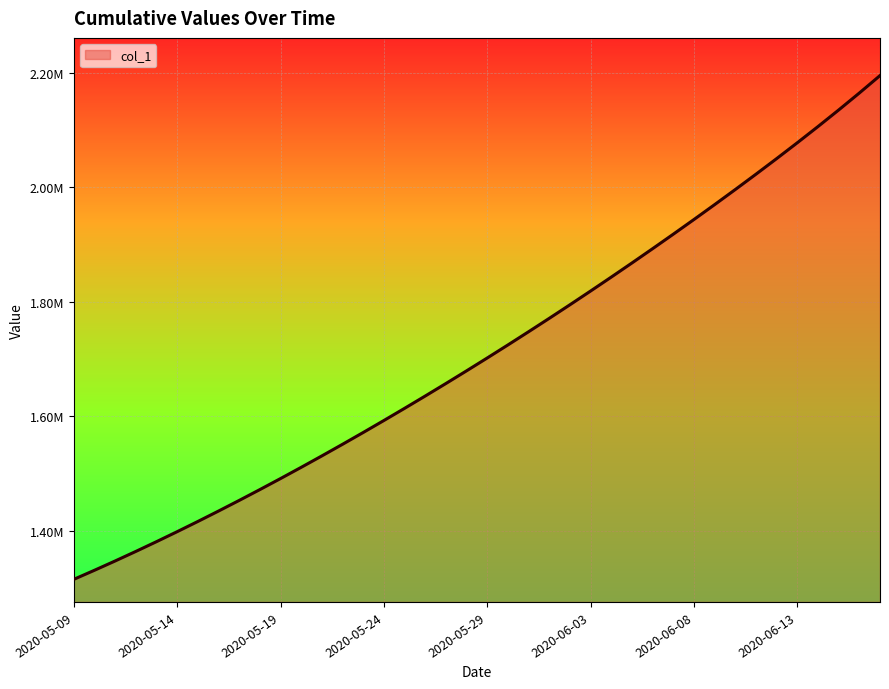

Is this an area chart (filled region under the line)?

Yes